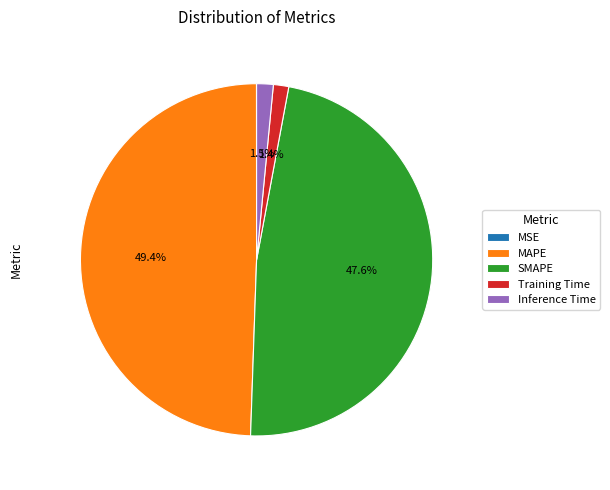

Does Inference Time account for over 50% of the chart?

No